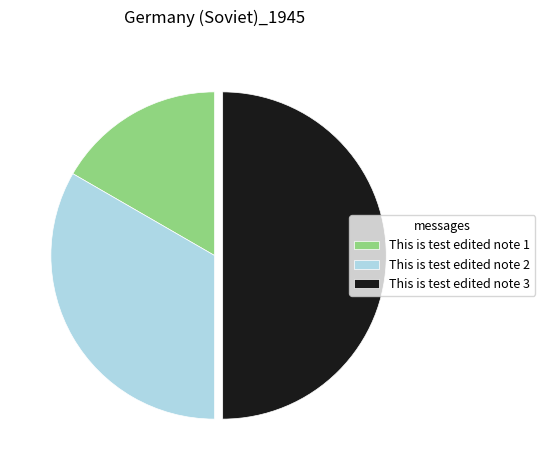

What is the largest slice in the pie chart?

This is test edited note 3